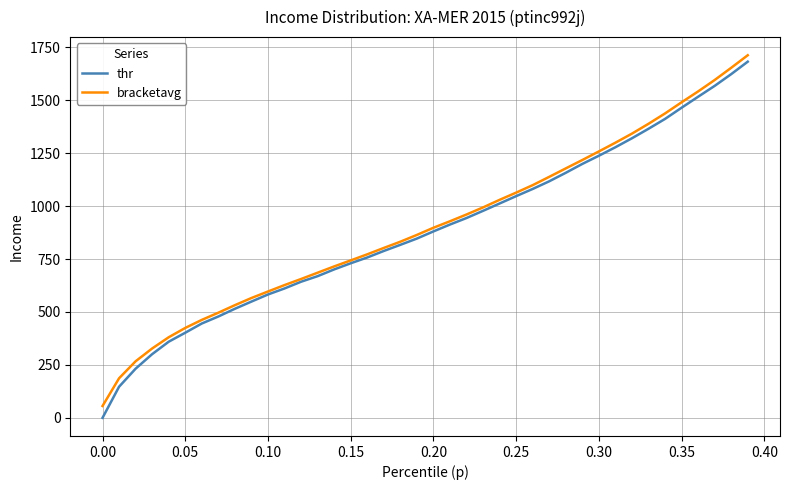

Which series has the largest range (max minus min)?

thr